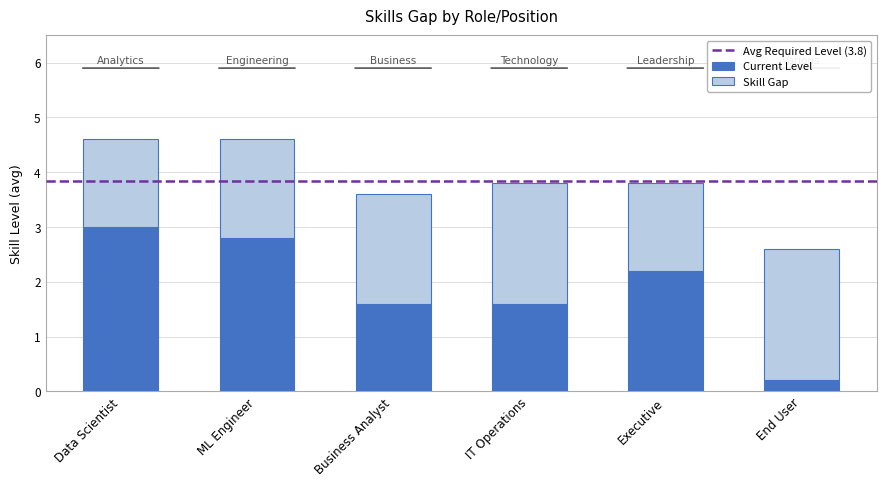

Reading left to right, what are the values for Current Level?

Data Scientist=3.0	ML Engineer=2.8	Business Analyst=1.6	IT Operations=1.6	Executive=2.2	End User=0.2